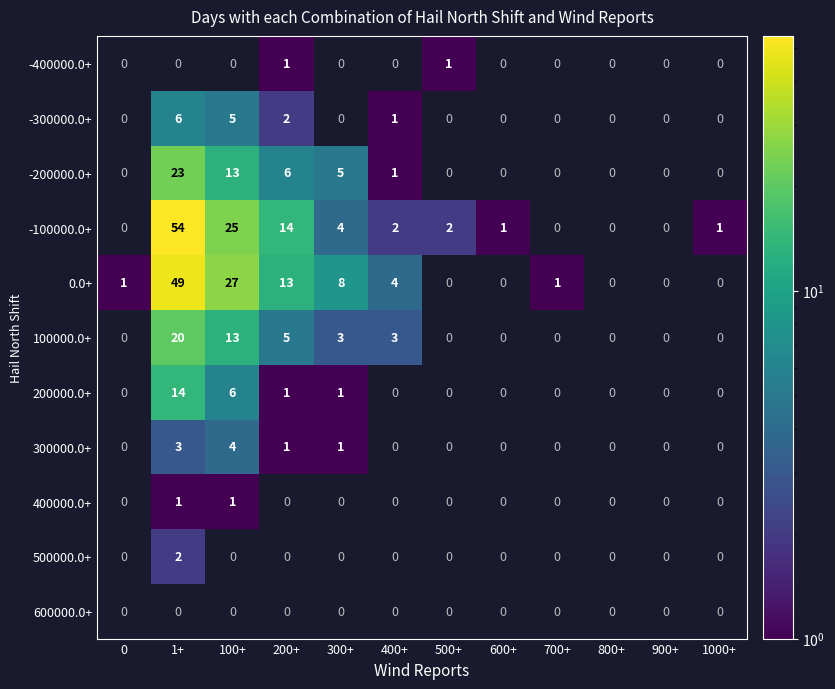

Is it true that 300000.0+ equals 4.0 at 100+?

True